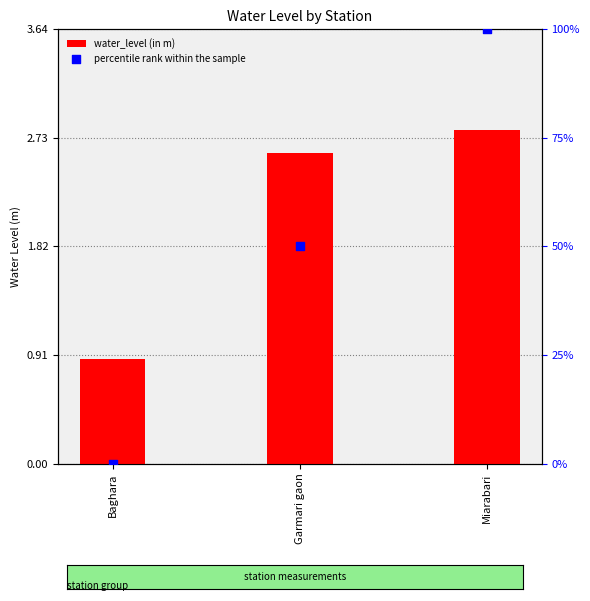

What are all the series names shown in the legend?

water_level (in m), percentile rank within the sample